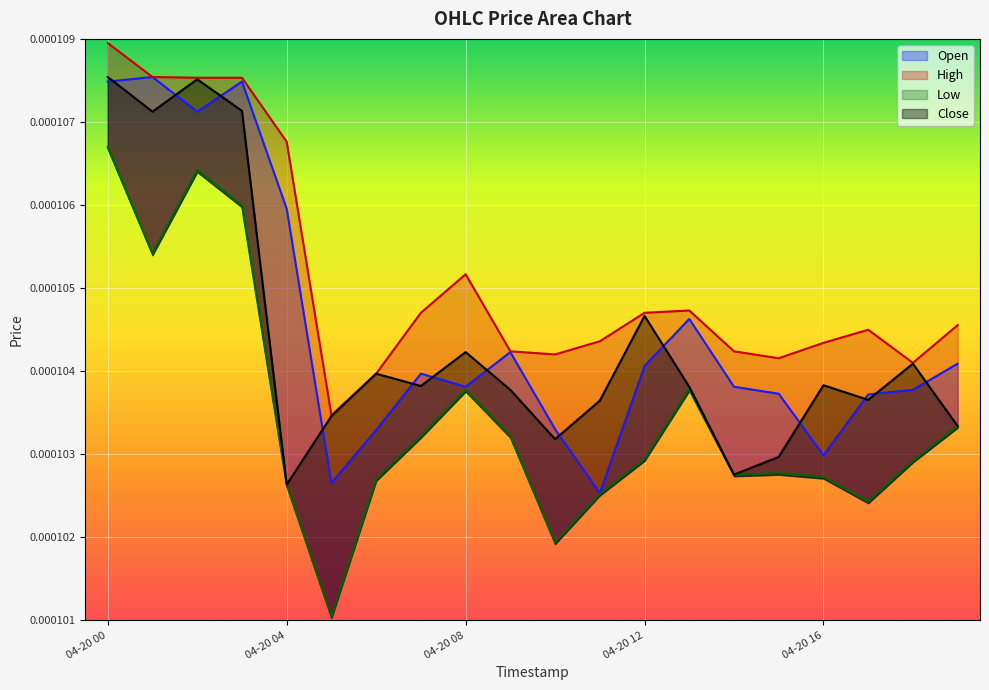

Count the number of data series in this chart.

4